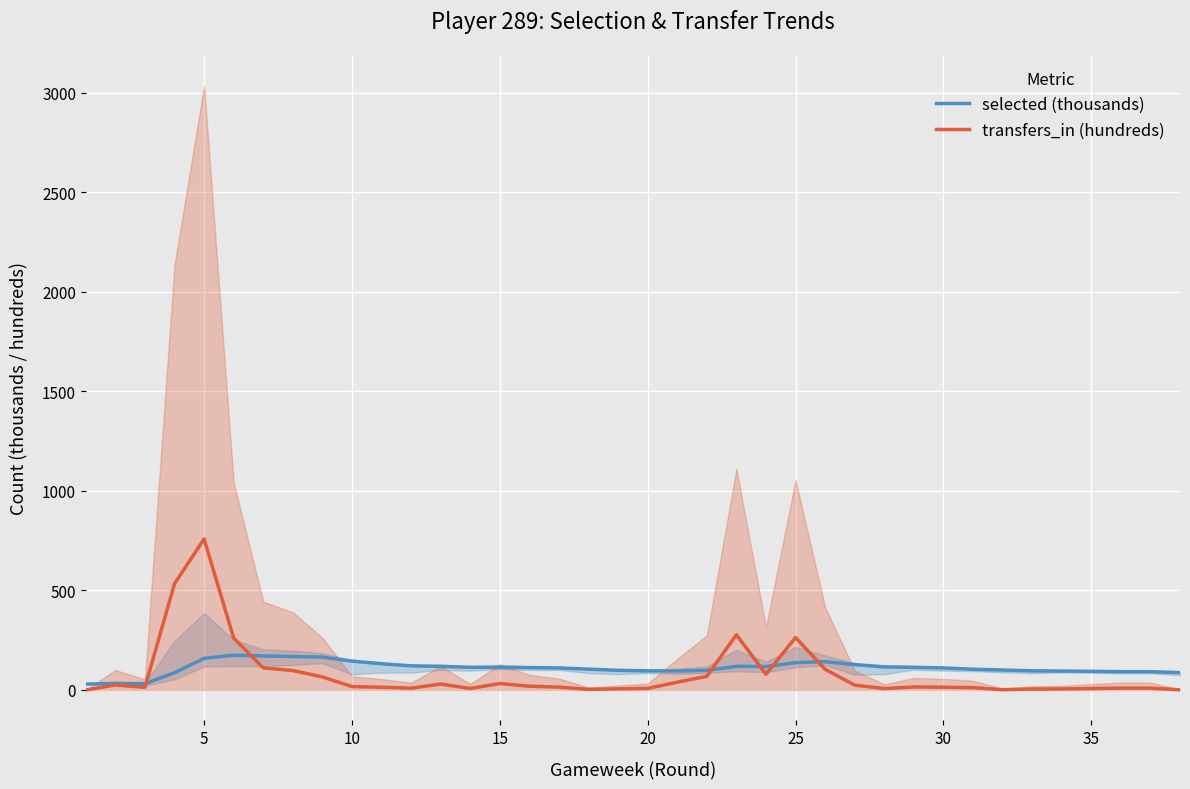

The value of selected (thousands) at 25 is 255.6. True or false?

False